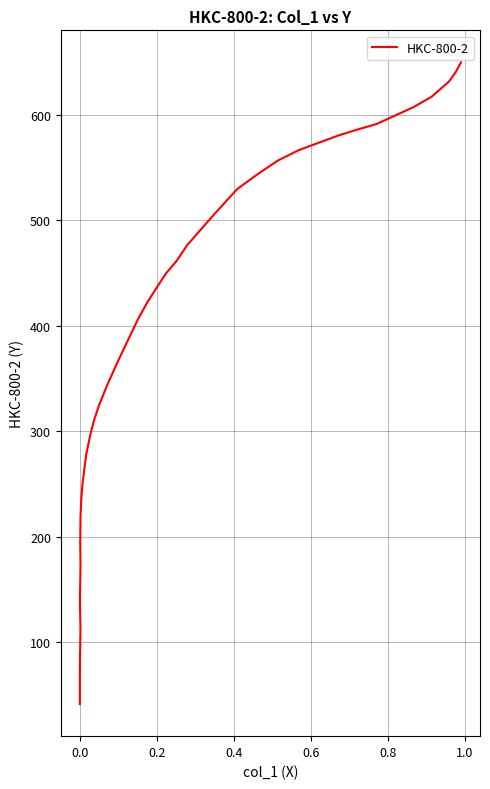

True or false: the data has more than 1 interior local peaks.

False